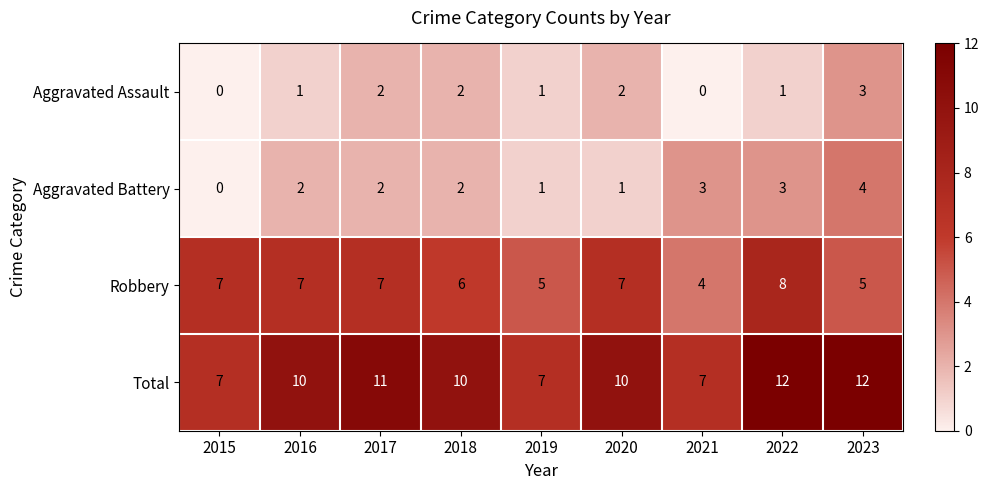

What is the maximum value shown in the chart?

12